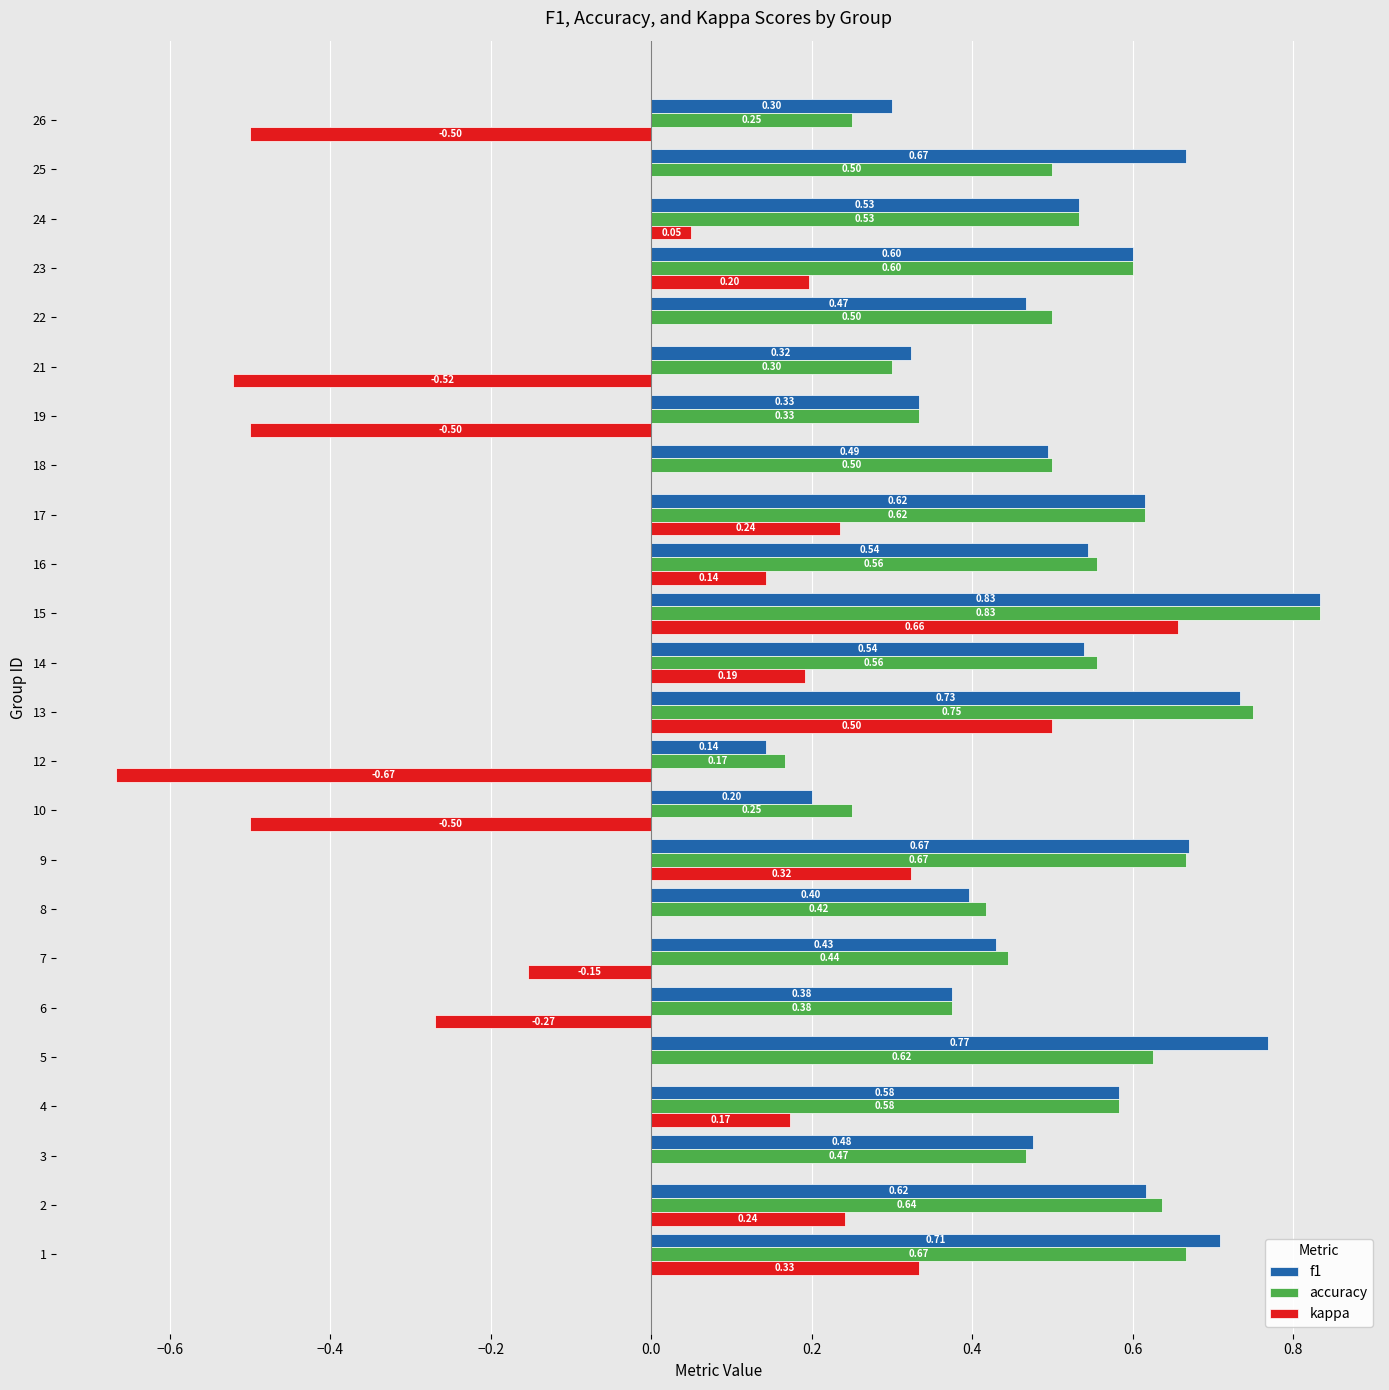

At which category is the sum across all series the highest?

15